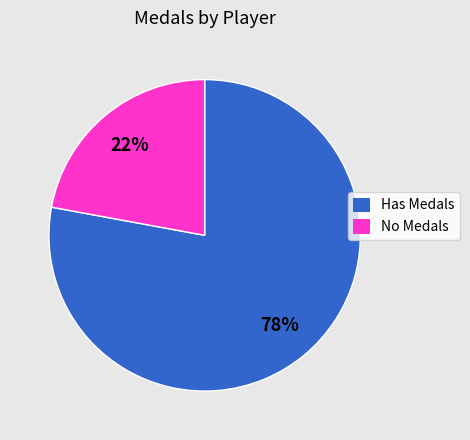

True or false: Has Medals accounts for 78% of the total.

True